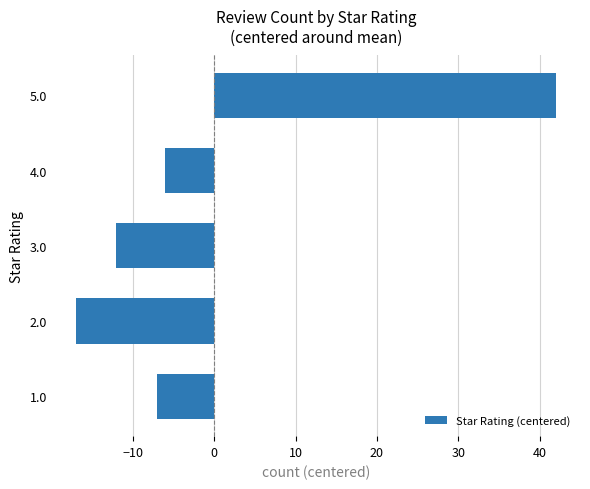

List the labels in order of value, smallest first.

2.0, 3.0, 1.0, 4.0, 5.0